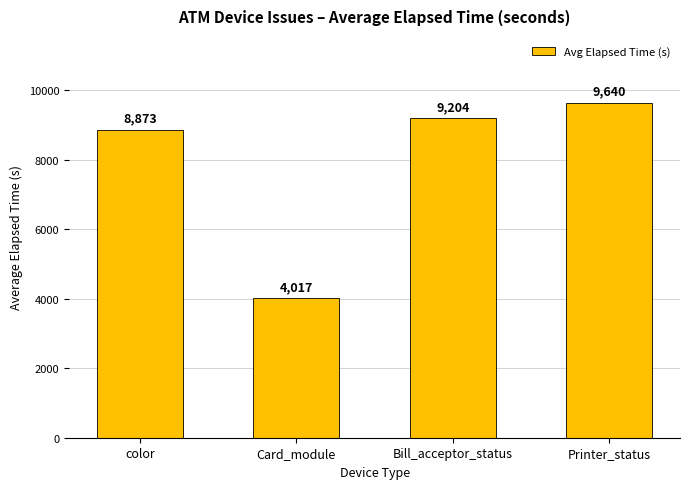

Reading right to left, what are all the values shown in this chart?

Printer_status=9640	Bill_acceptor_status=9204	Card_module=4017	color=8873